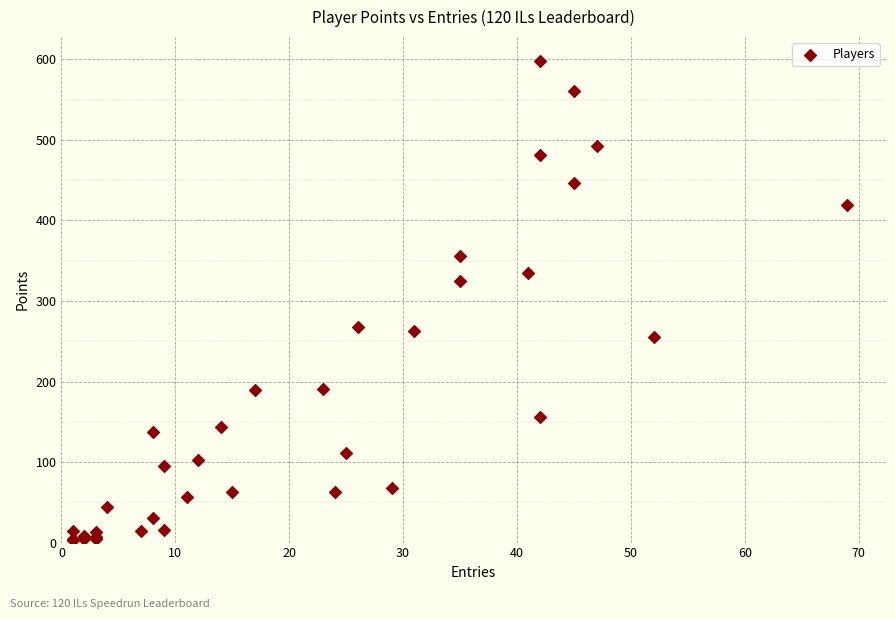

What Y value in the scatter plot is closest to 300?

325